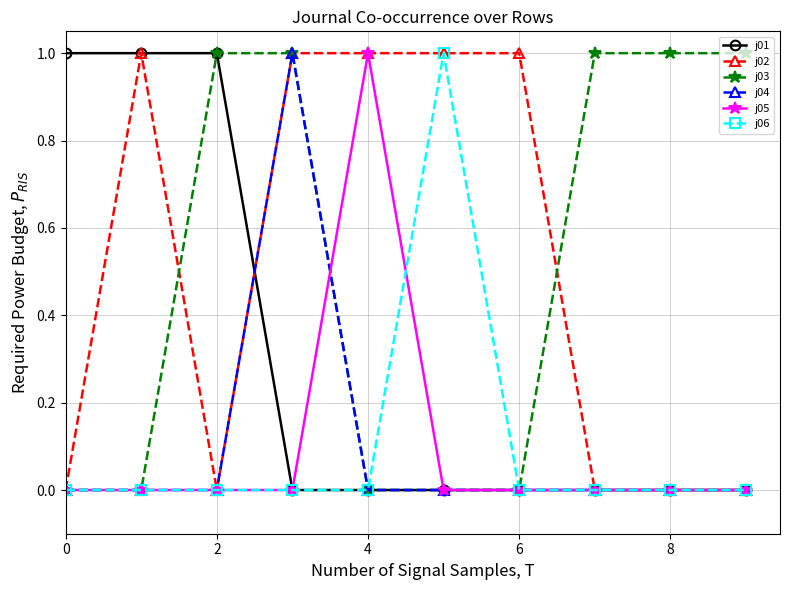

What is the sum of all j05 values?

1